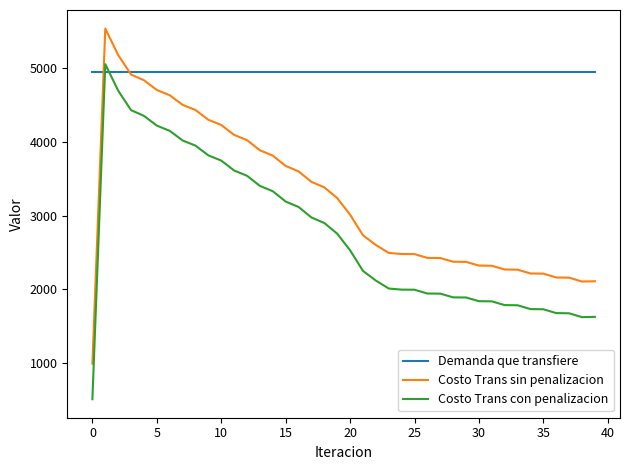

Which series has the largest total across all categories?

Demanda que transfiere